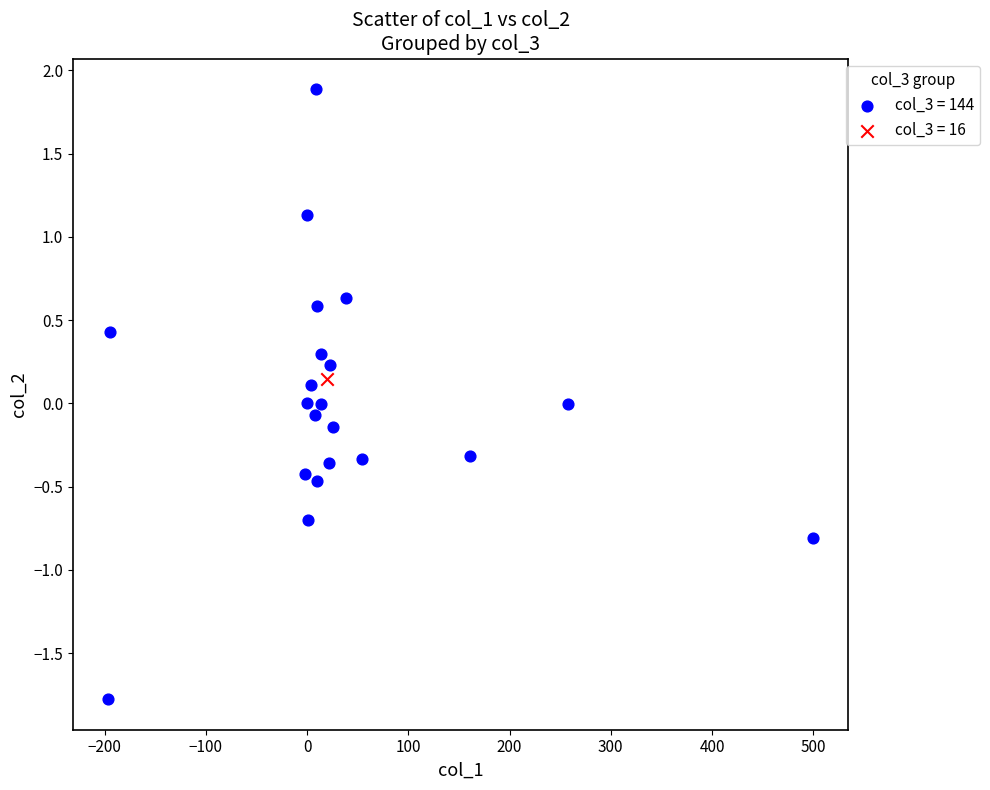

What are all the series names shown in the legend?

col_3 = 144, col_3 = 16